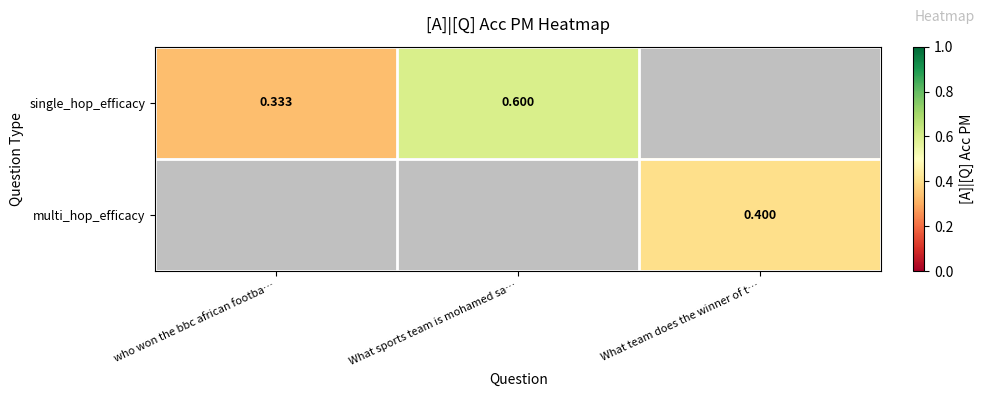

What value does the single_hop_efficacy series have at What sports team is mohamed sa…?

0.6